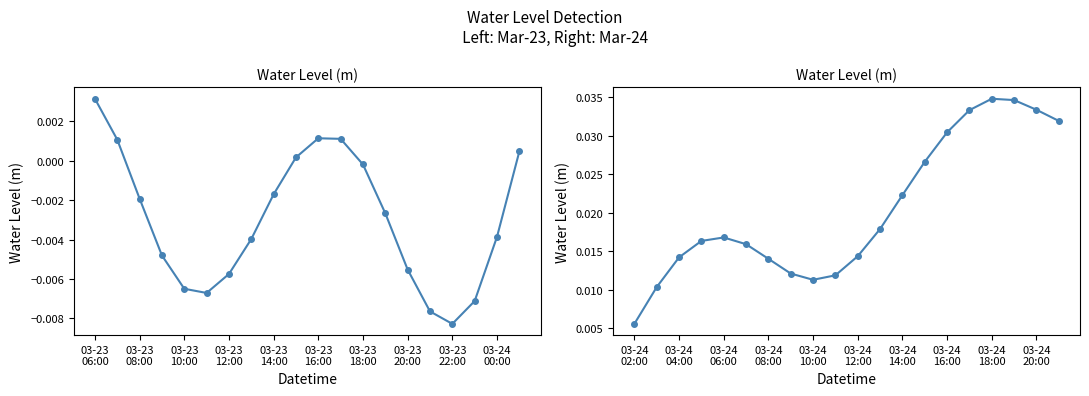

How many points are lower than both their immediate neighbors (excluding endpoints)?

1